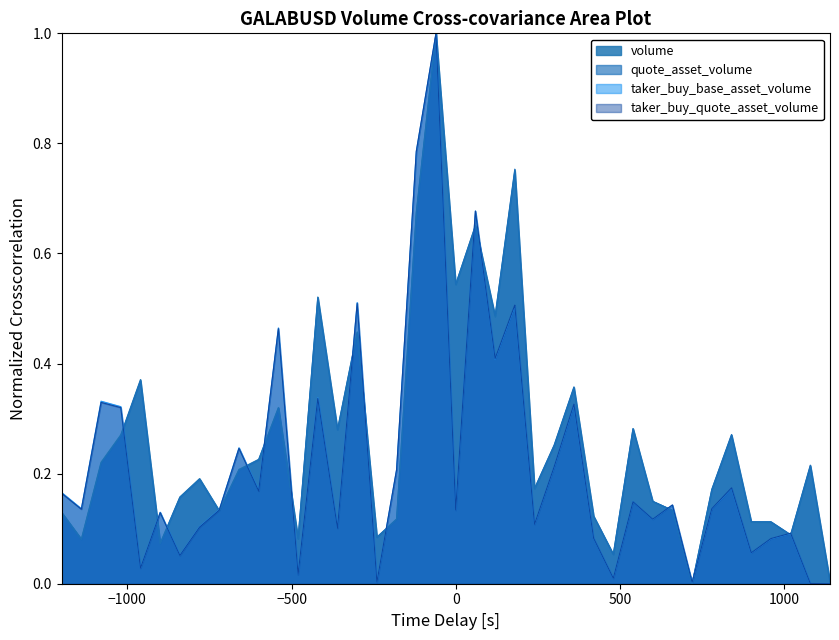

What is the highest value of the taker_buy_quote_asset_volume series?

1.0